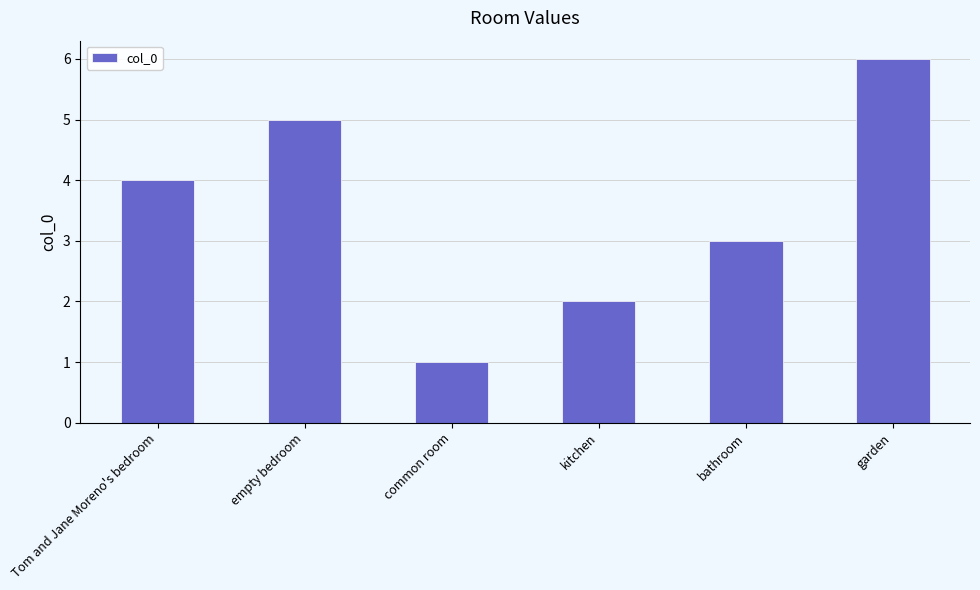

At which category does the chart reach its minimum across all series?

common room